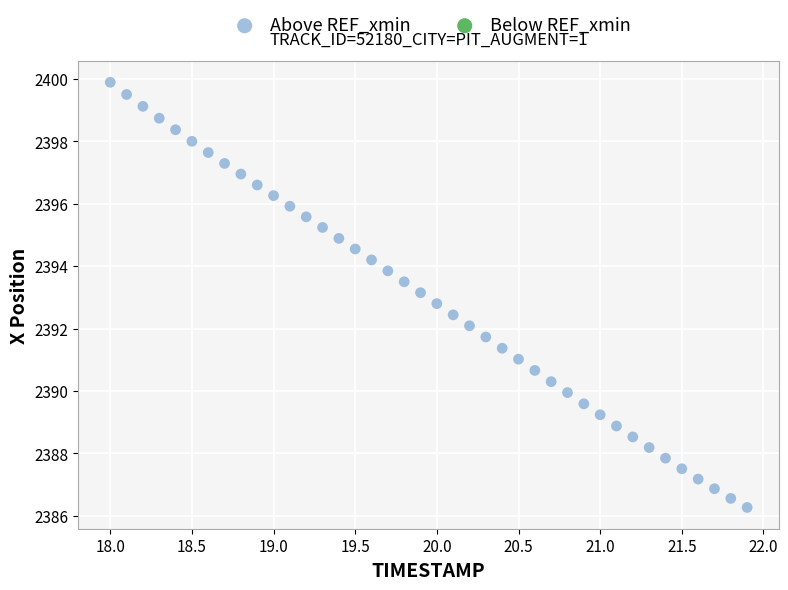

What is the range of Y values (max minus min)?

13.6